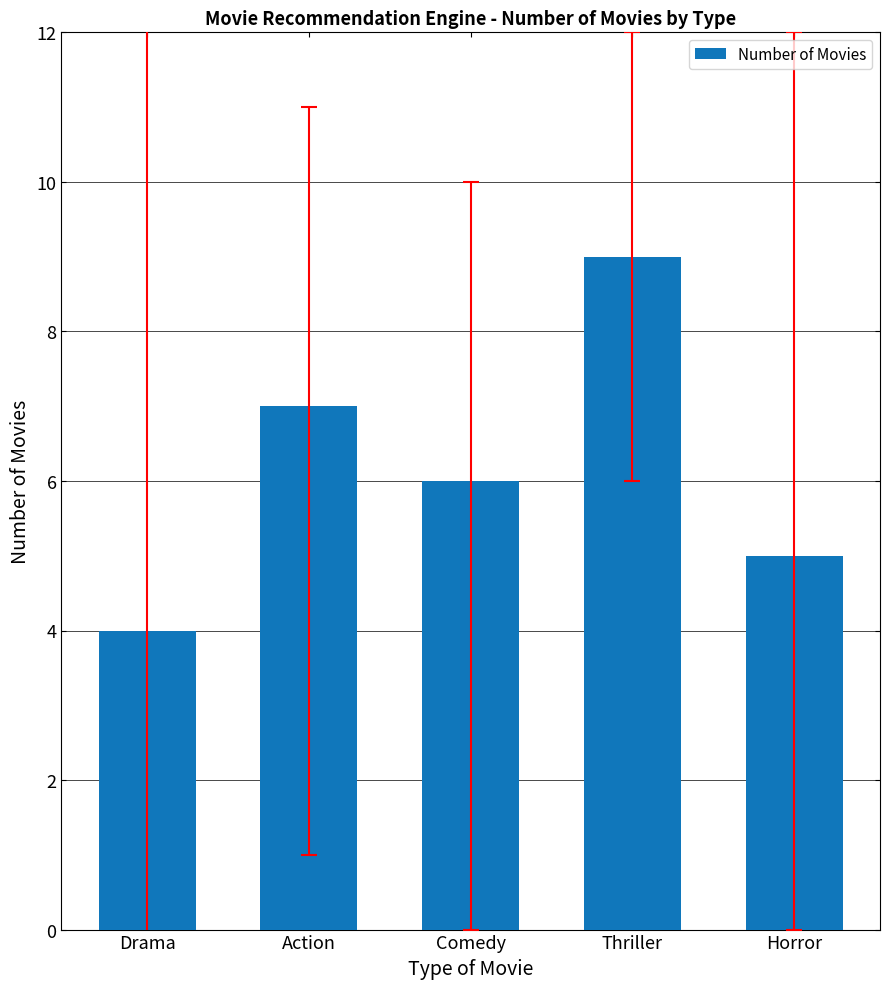

What value does the data have at Horror?

5